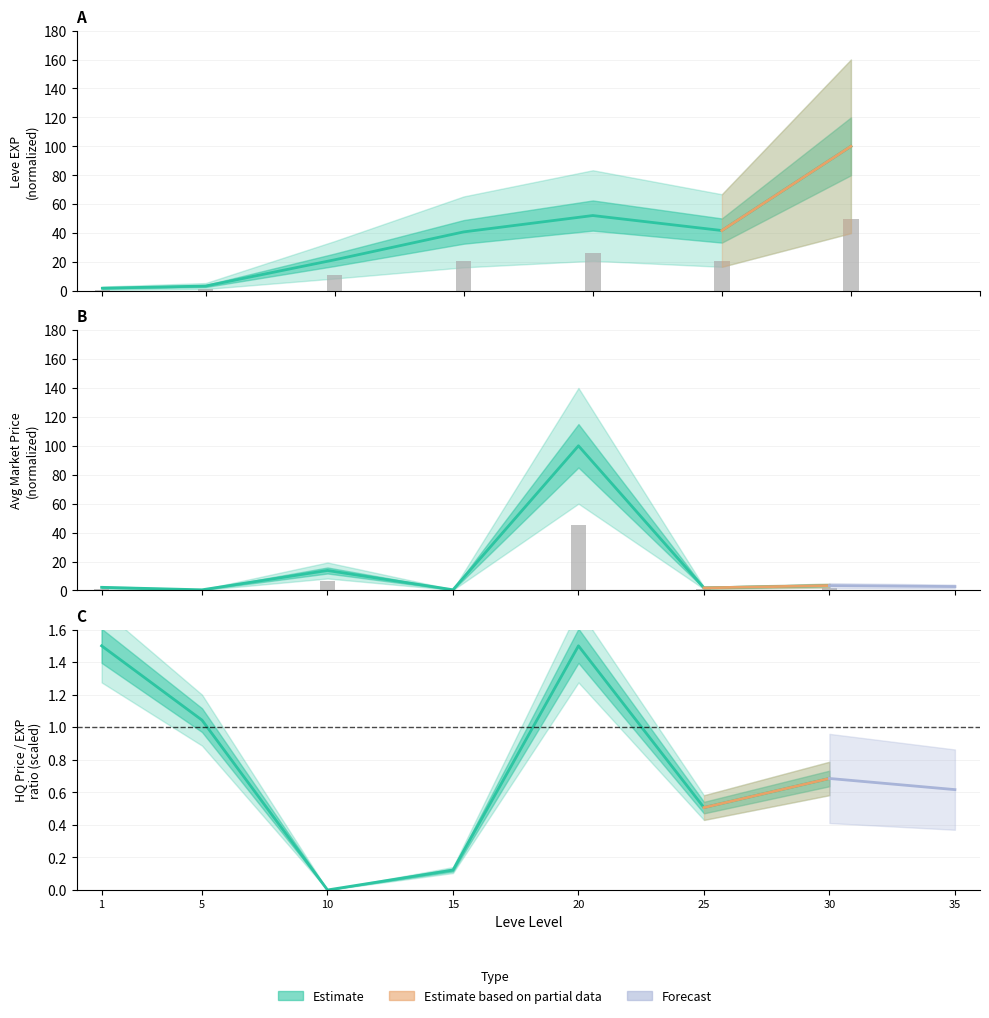

Reading left to right, list all the values displayed in this chart.

Leve EXP: 1=1.9	5=3.4	10=21.6	15=40.9	20=52.2	25=41.8	30=100.0
currentAveragePrice: 1=2.2	5=0.5	10=13.8	15=0.5	20=100.0	25=1.8	30=3.4
currentAveragePriceHQ: 1=1.0	5=0.2	10=6.2	15=0.2	20=45.0	25=0.8	30=1.5